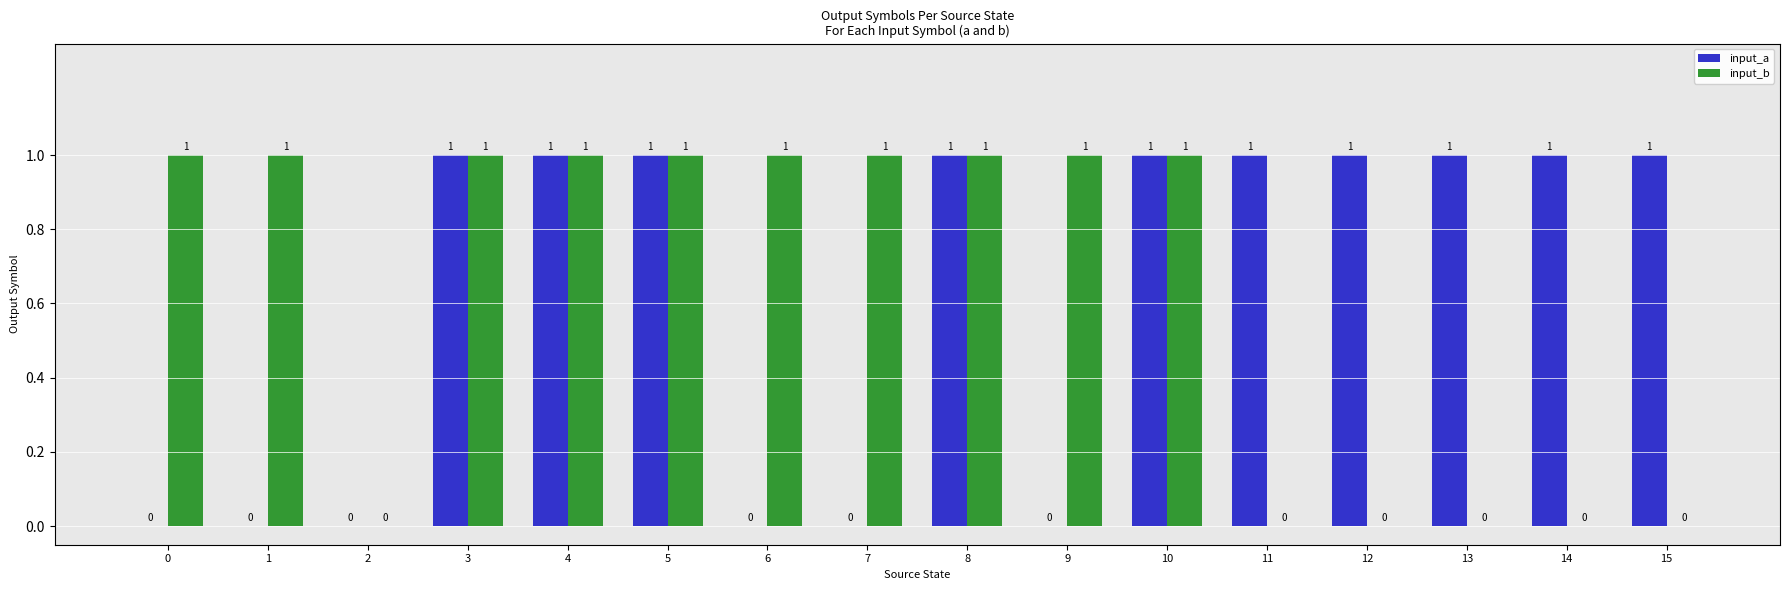

Which series changed the most between 1 and 8?

input_a